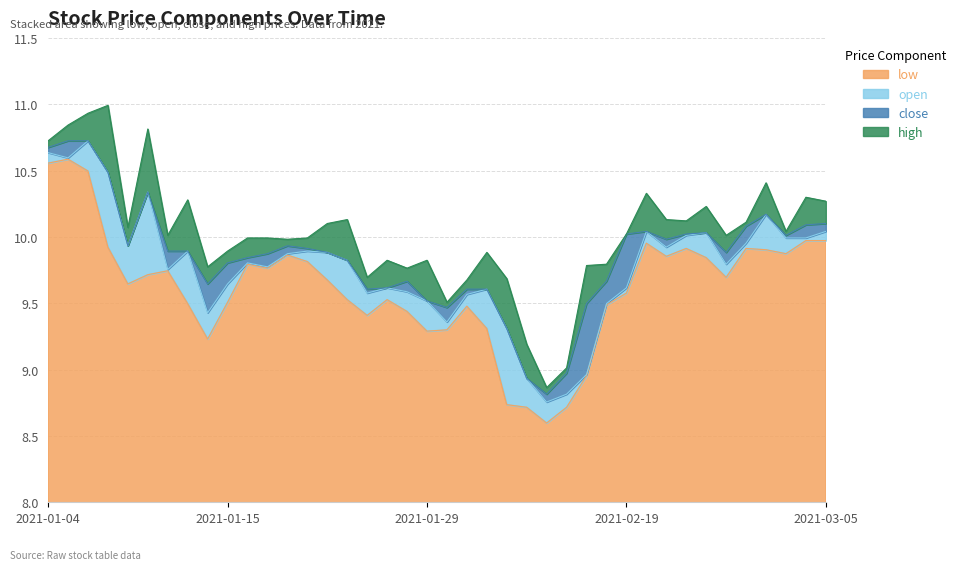

Where is the first local maximum for low?

2021-01-05